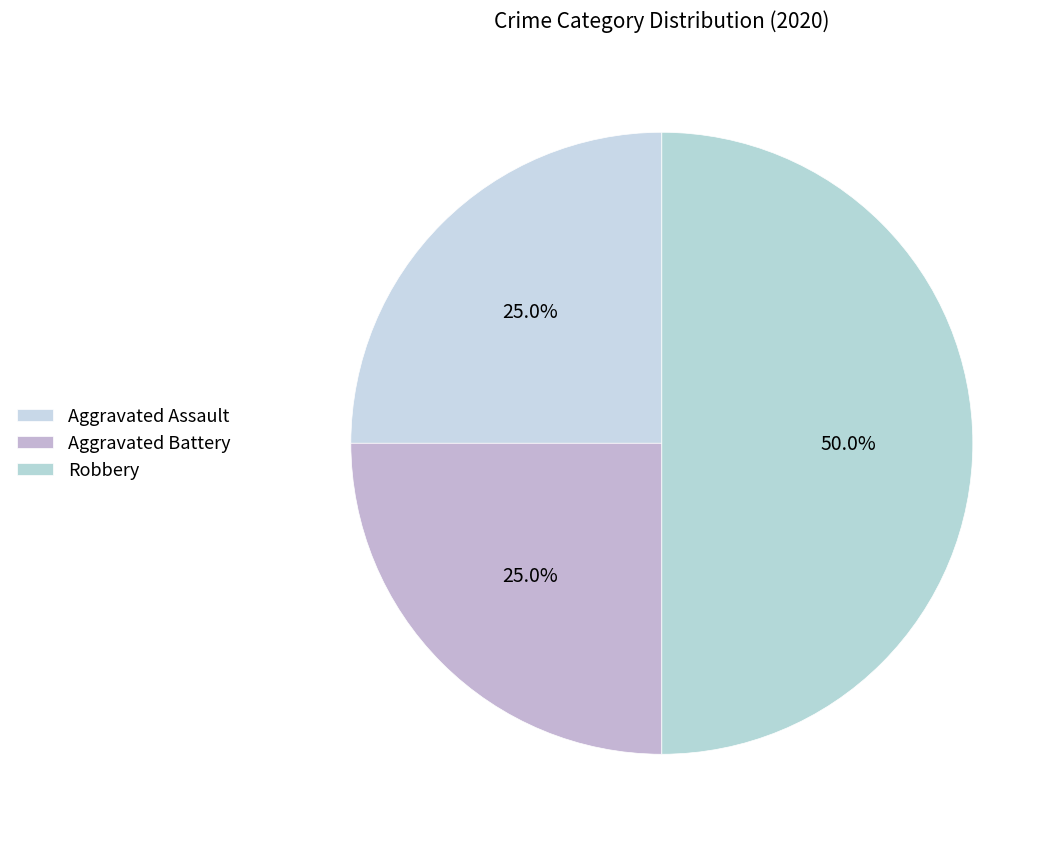

Rank the categories by value from lowest to highest.

Aggravated Assault, Aggravated Battery, Robbery